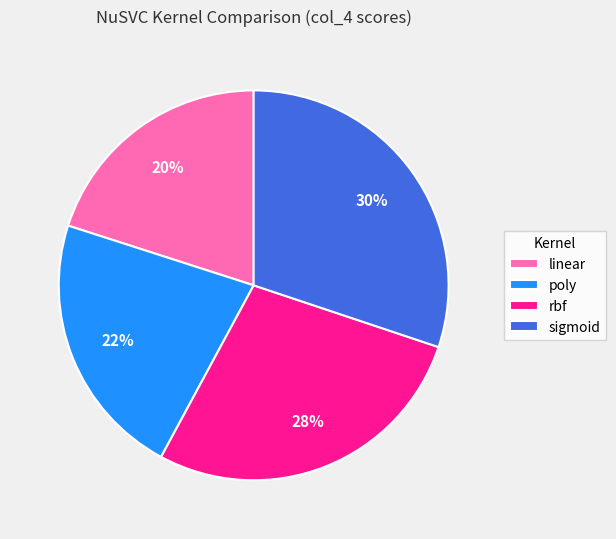

Is there a majority slice in this chart?

No